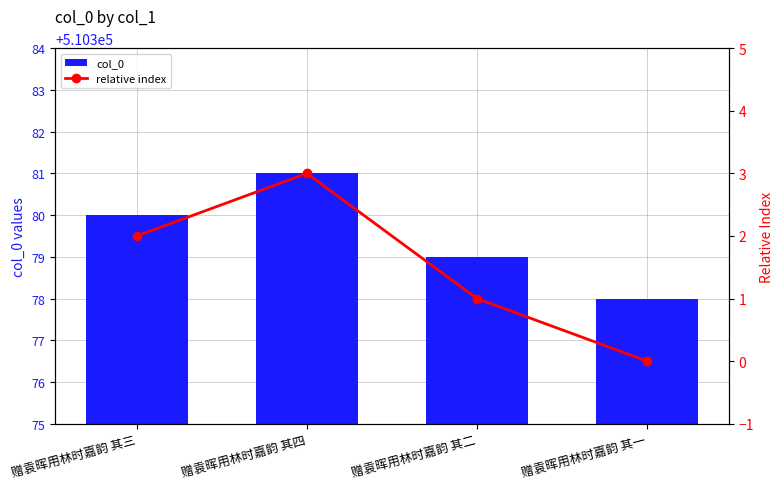

What is the value of the relative index bar at the 3rd from the left?

1